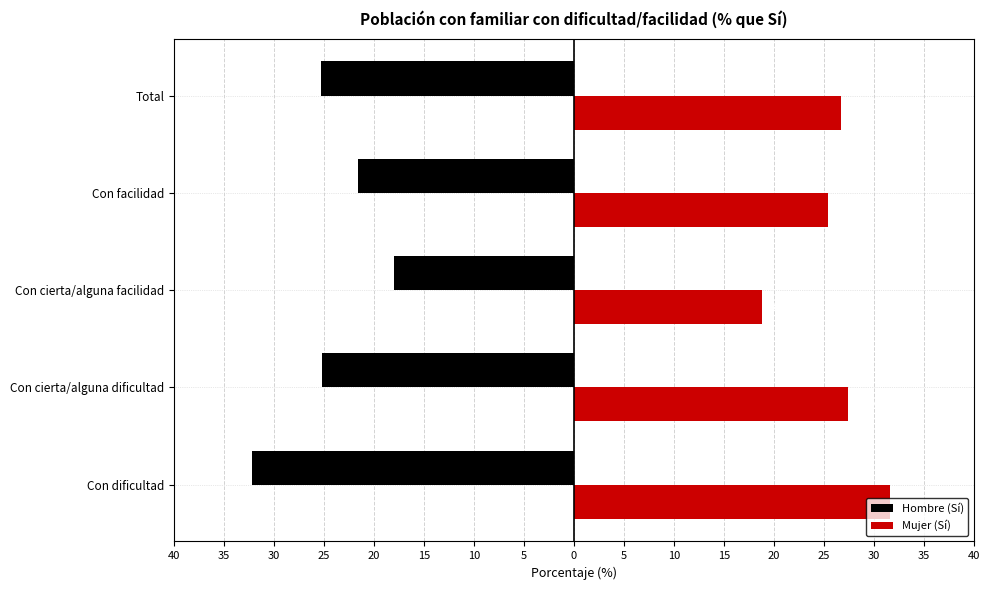

What are all the series names shown in the legend?

Hombre (Sí), Mujer (Sí)